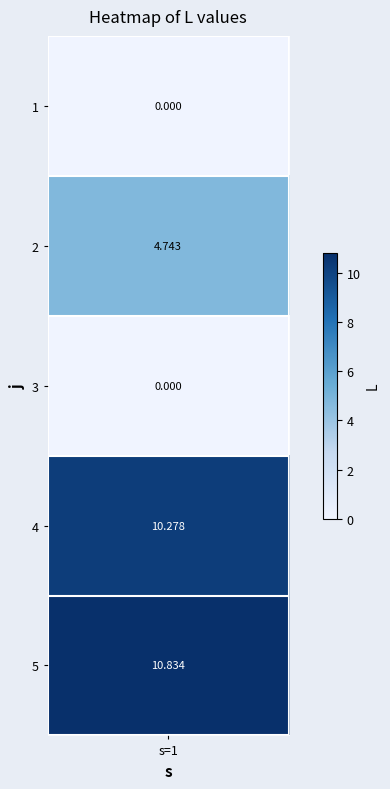

Rank the categories by value from lowest to highest.

1, 3, 2, 4, 5